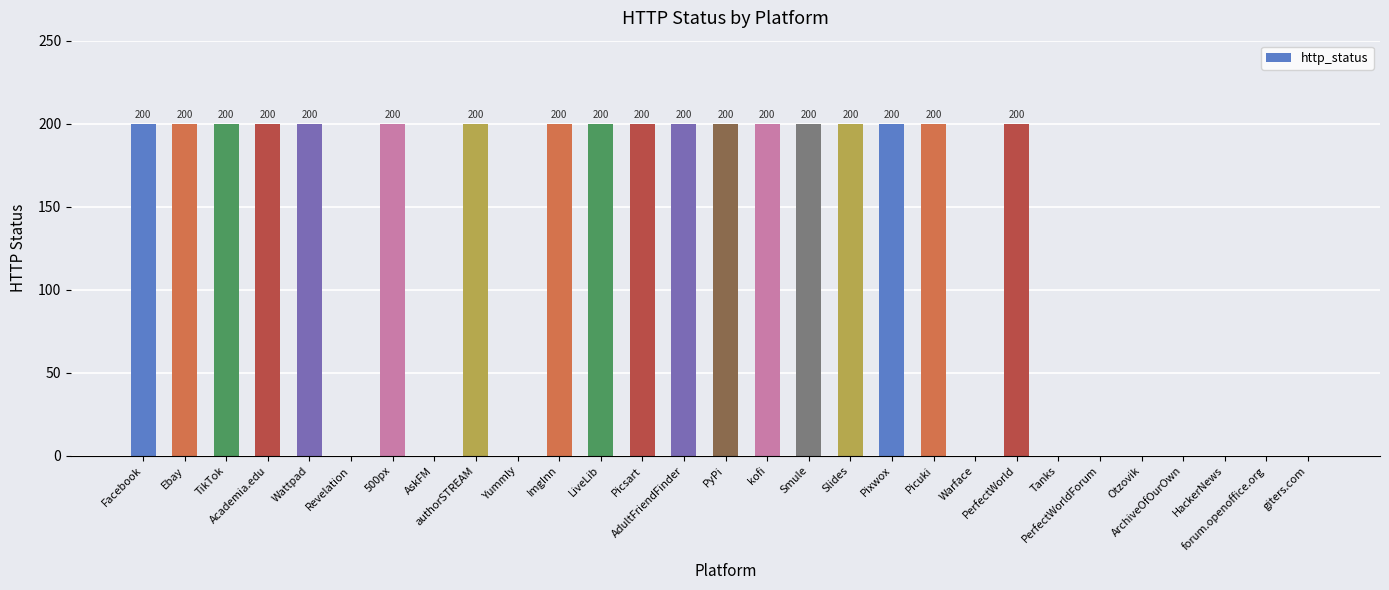

How many positive values are there?

18